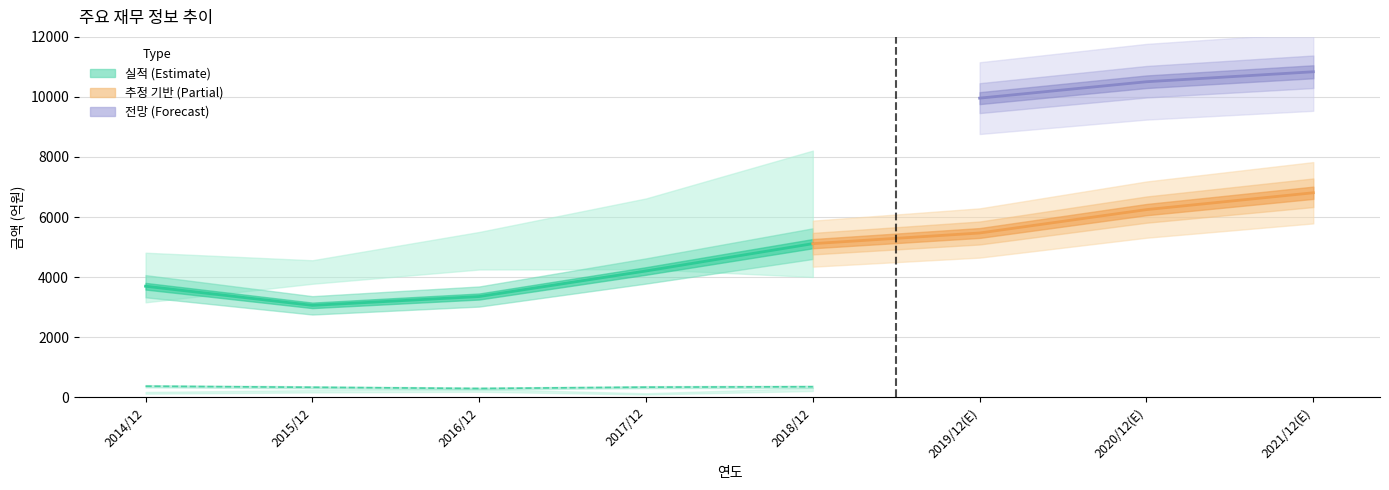

The value of 자산총계 at 2019/12(E) is 9960. True or false?

True